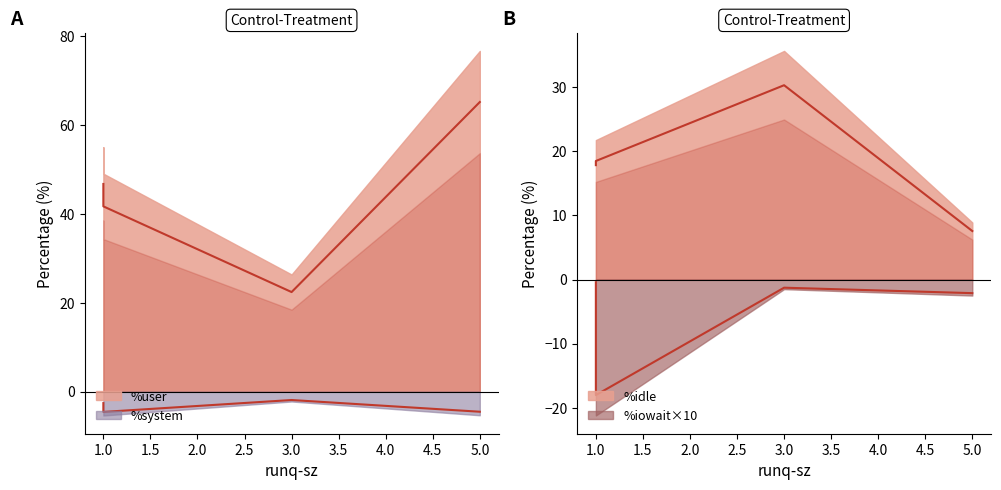

What is the spread (max minus min) of values at 1?

54.9